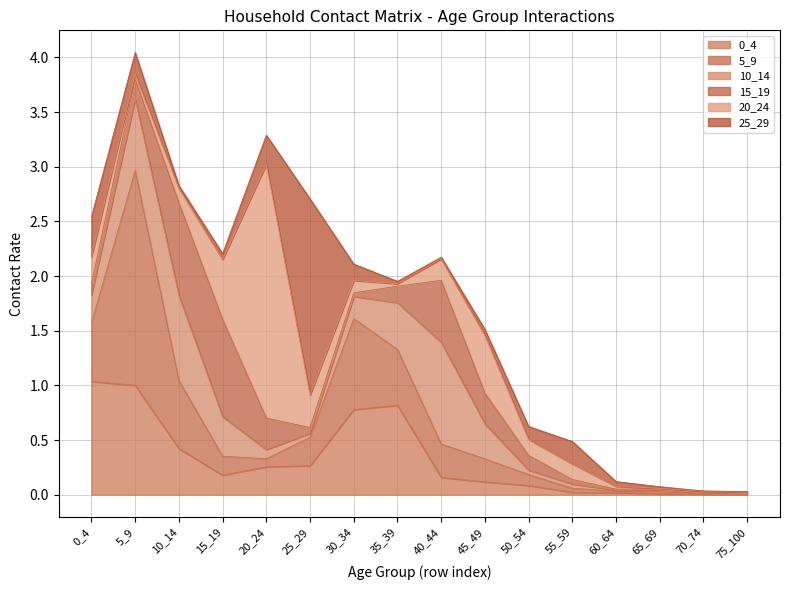

Reading left to right, extract all data points from this chart.

0_4: 1.0	1.0	0.4	0.2	0.3	0.3	0.8	0.8	0.2	0.1	0.1	0.0	0.0	0.0	0.0	0.0
5_9: 0.5	2.0	0.6	0.2	0.1	0.3	0.8	0.5	0.3	0.2	0.1	0.0	0.0	0.0	0.0	0.0
10_14: 0.3	0.7	0.8	0.4	0.1	0.0	0.2	0.4	0.9	0.3	0.0	0.0	0.0	0.0	0.0	0.0
15_19: 0.1	0.2	0.8	0.9	0.3	0.1	0.0	0.1	0.6	0.3	0.1	0.0	0.0	0.0	0.0	0.0
20_24: 0.2	0.0	0.1	0.5	2.3	0.3	0.1	0.0	0.2	0.5	0.1	0.1	0.0	0.0	0.0	0.0
25_29: 0.4	0.2	0.0	0.1	0.3	1.8	0.1	0.0	0.0	0.1	0.1	0.2	0.0	0.0	0.0	0.0